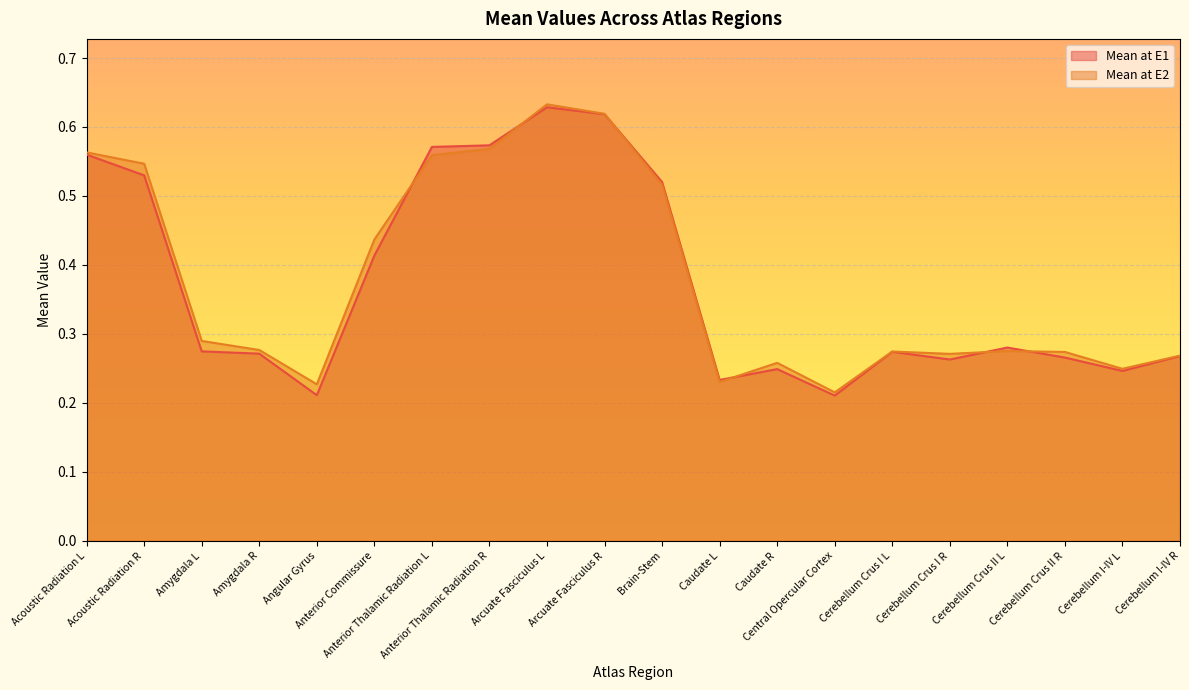

At which category does Mean at E2 reach its first local peak?

Arcuate Fasciculus L